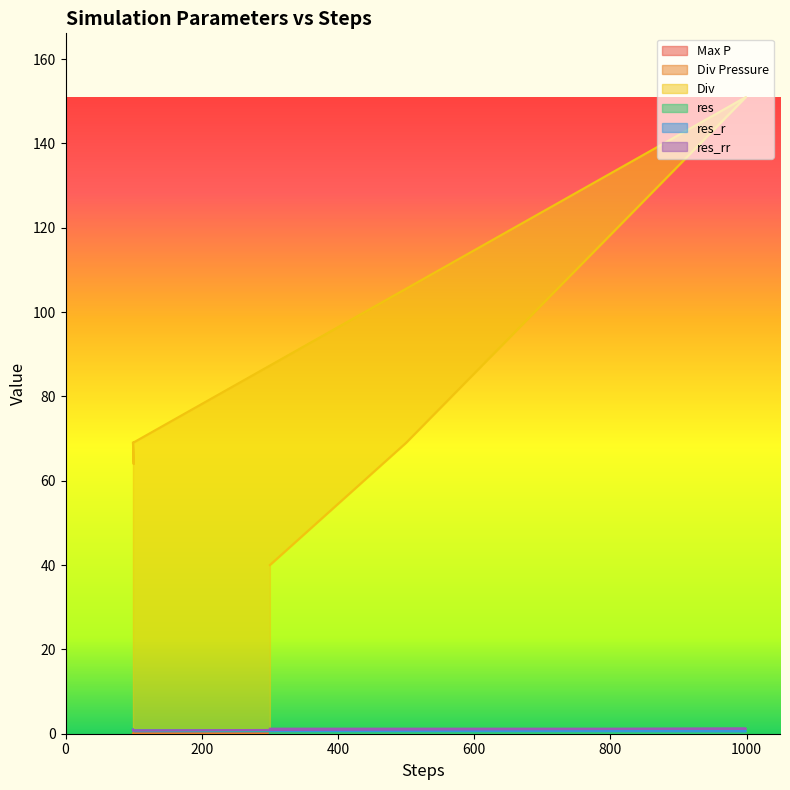

What is the label of the 5th point from the left?

100